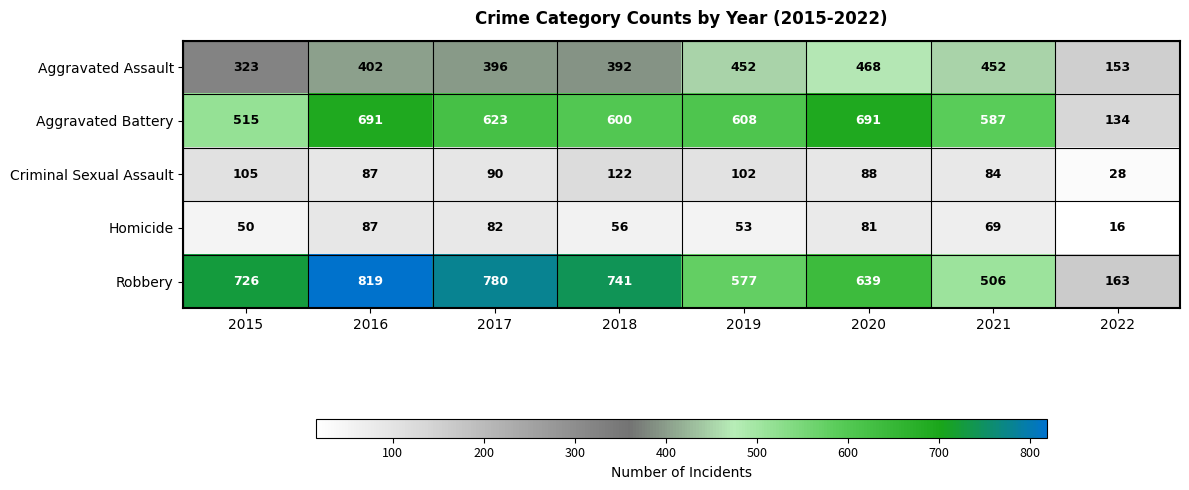

Which series changed the most between 2017 and 2020?

Robbery